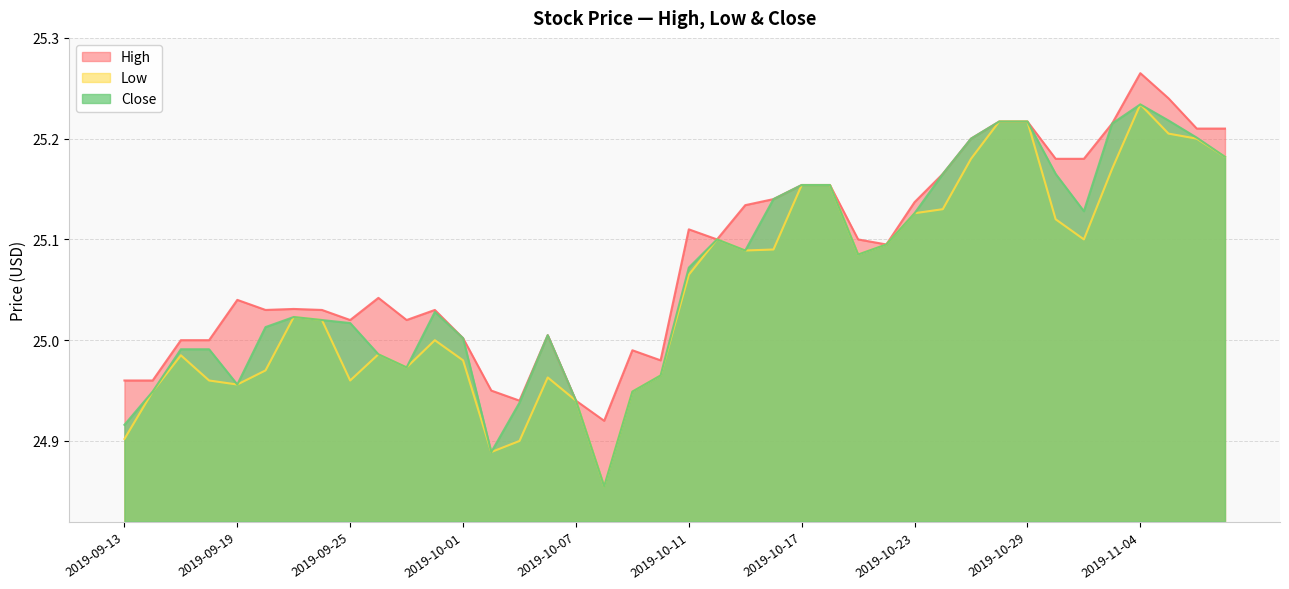

Between 2019-09-30 and 2019-10-31, which series saw the biggest shift?

High